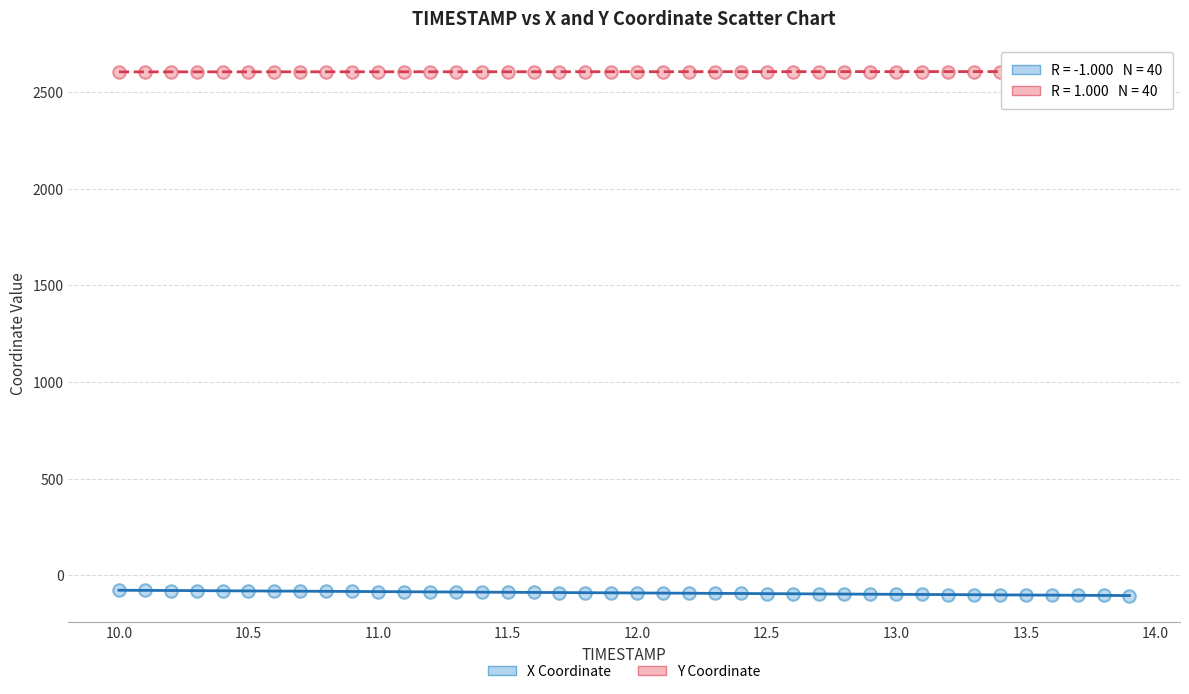

Which series contains the highest Y value?

Y Coordinate